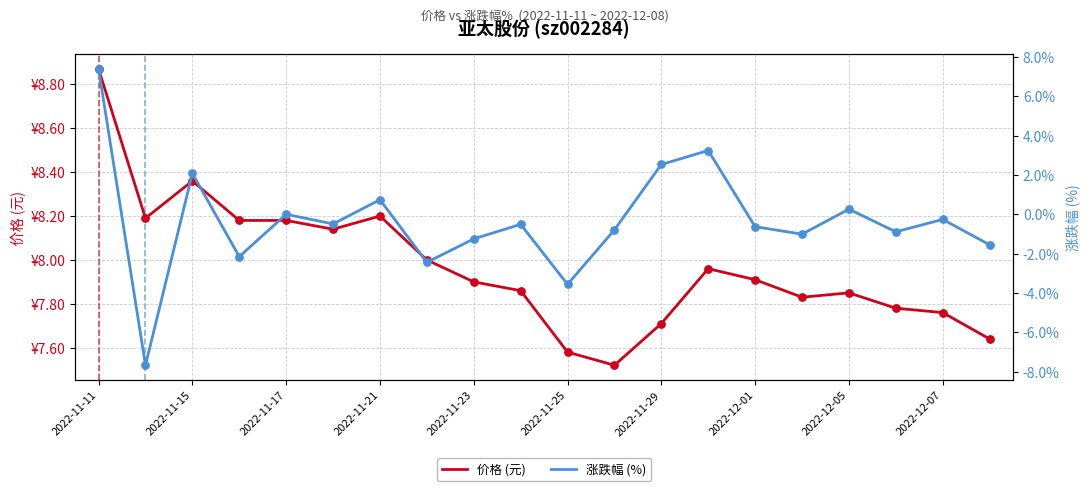

Which series has the largest total across all categories?

价格 (元)